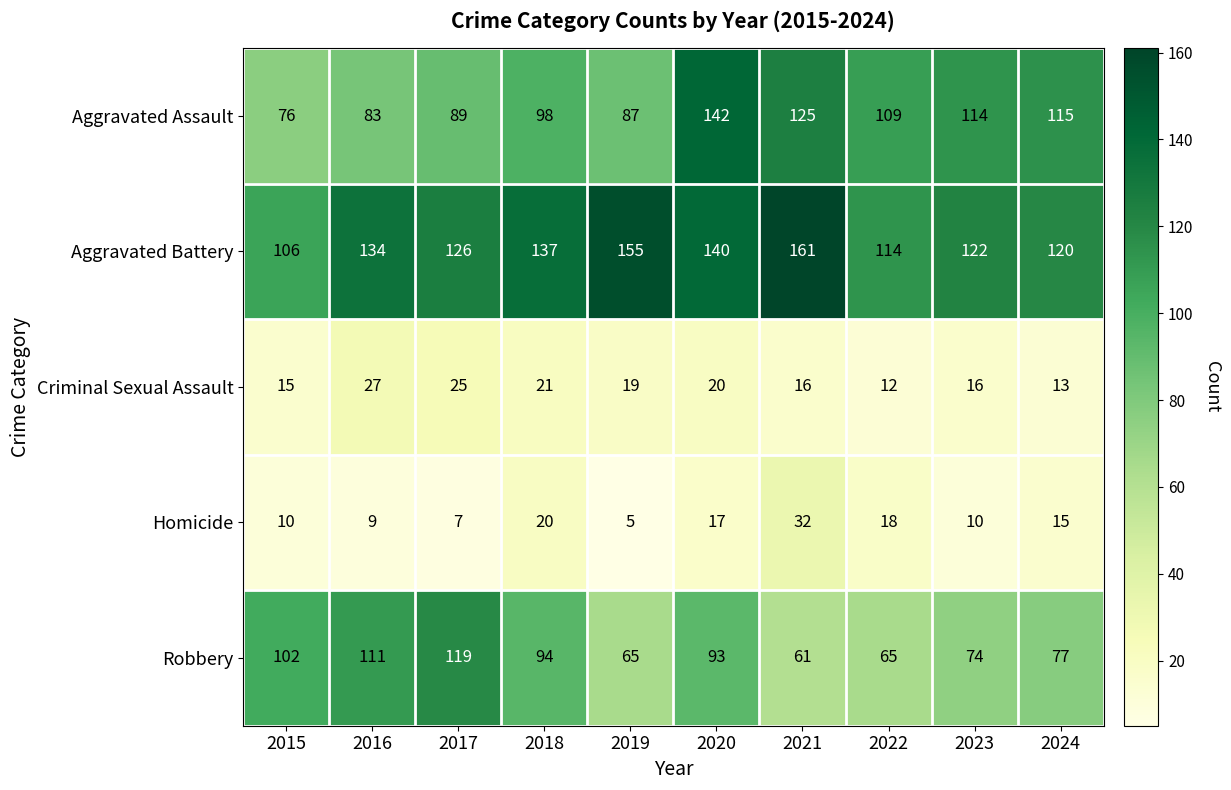

The value of Criminal Sexual Assault at 2019 is 19. True or false?

True